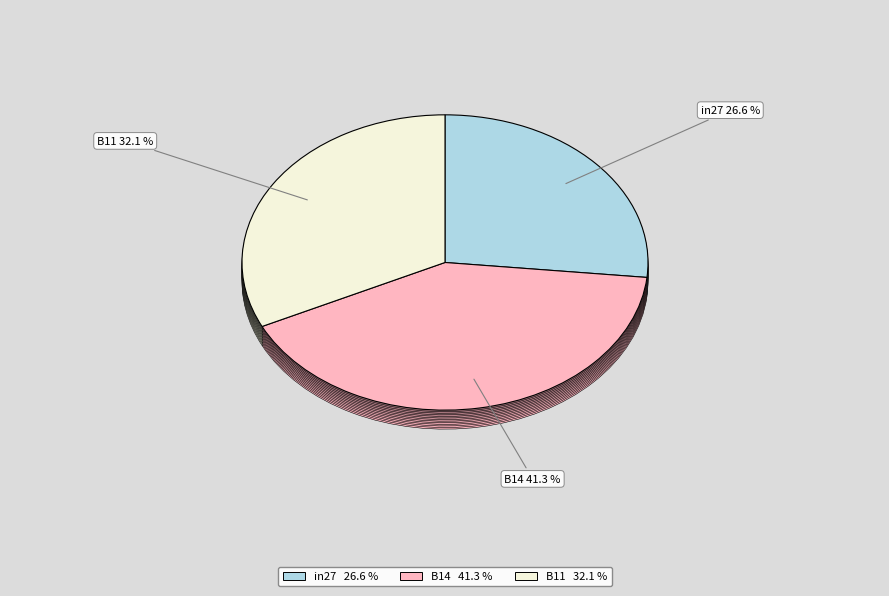

What percentage is the in27 slice, to the nearest percent?

27%